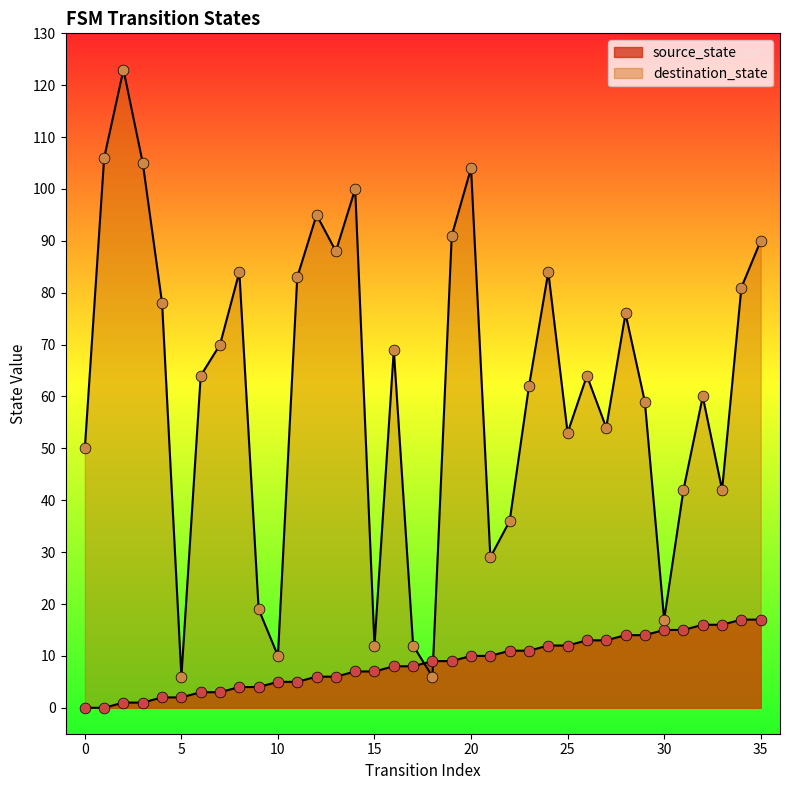

Which series has the largest total across all categories?

destination_state